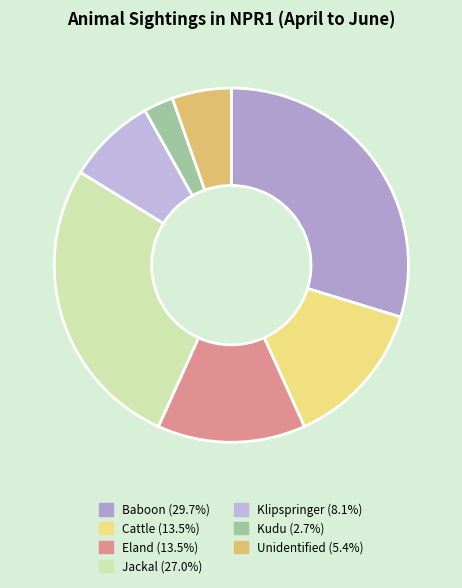

The Klipspringer slice represents 18% of the pie. True or false?

False